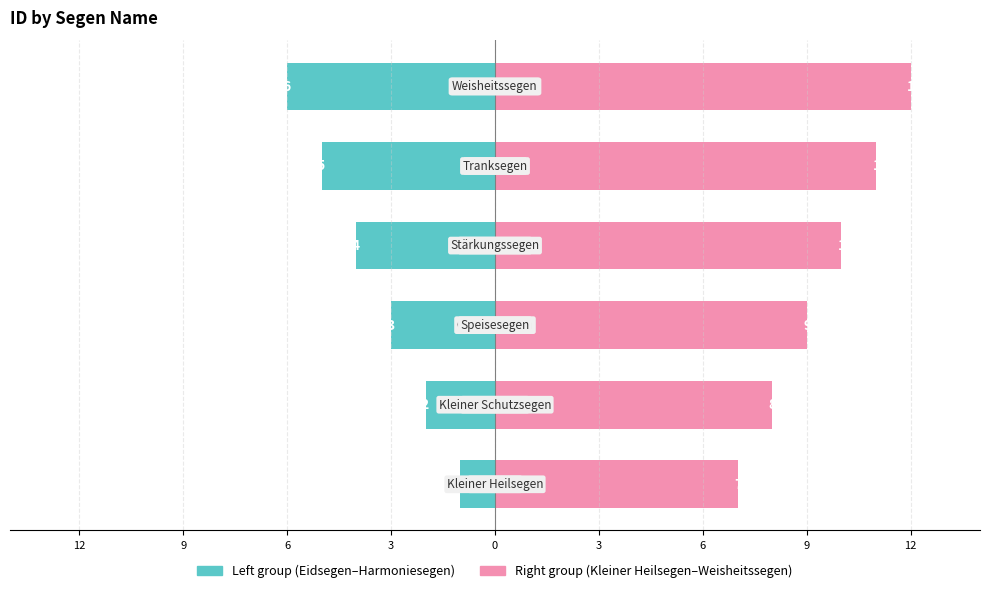

Rank the series by their average value, from lowest to highest.

Left group (Eidsegen–Harmoniesegen), Right group (Kleiner Heilsegen–Weisheitssegen)